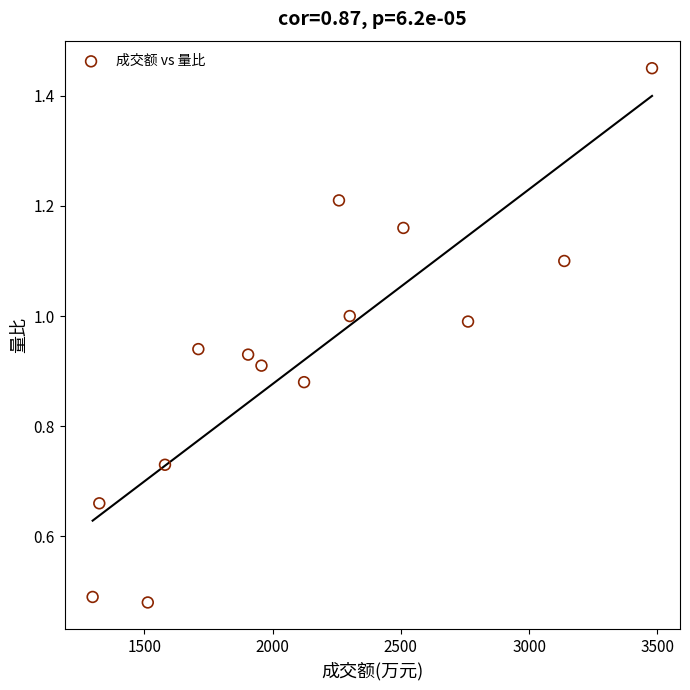

What is the range of X values (max minus min)?

2180.0